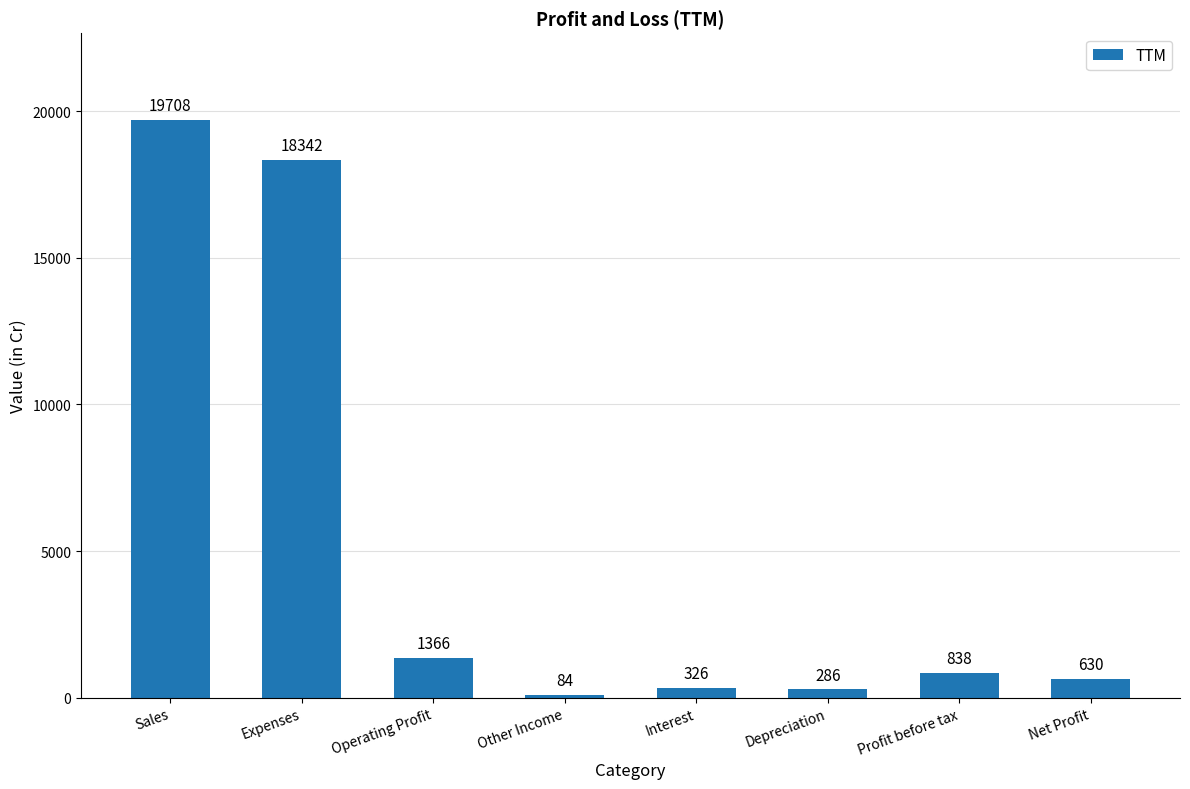

Approximately how many times larger is the value at Sales compared to Expenses?

1.1